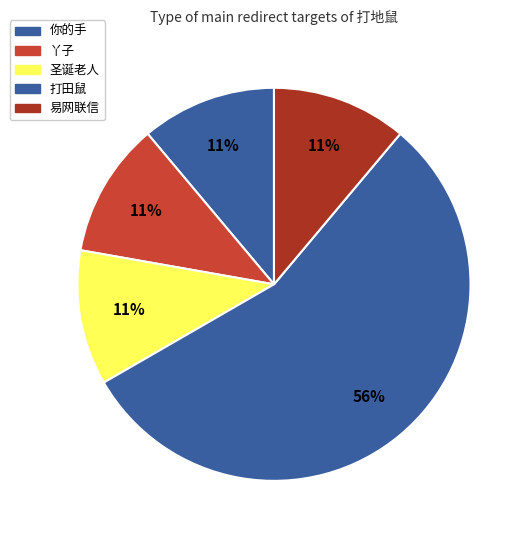

What portion of the pie excludes 易网联信?

88.9%